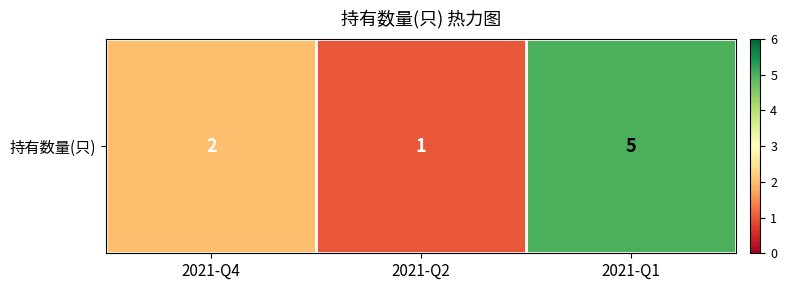

Count the number of categories in the chart.

3